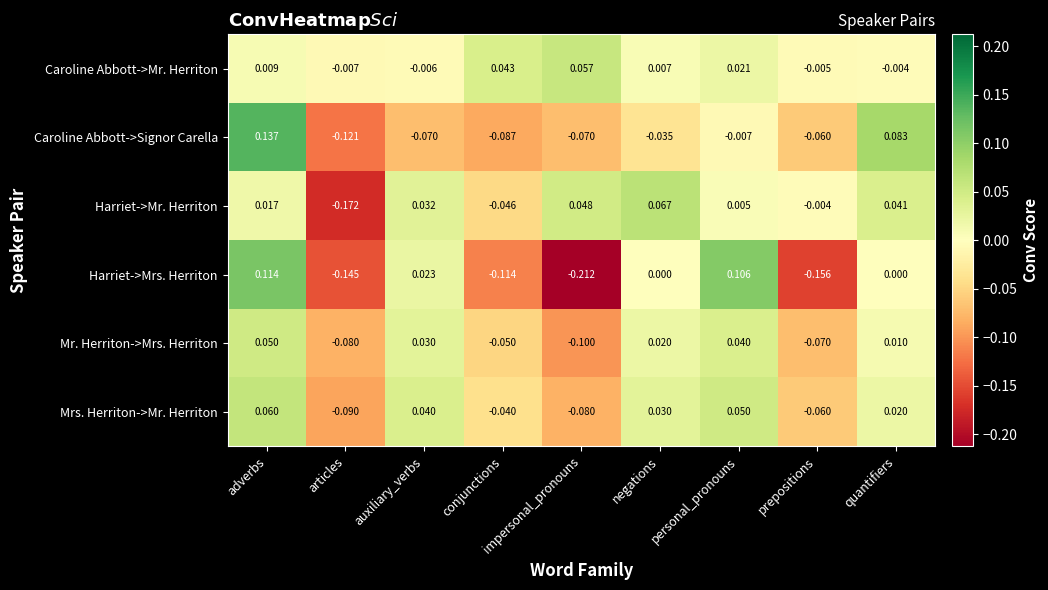

At how many categories does at least one series exceed 0?

7